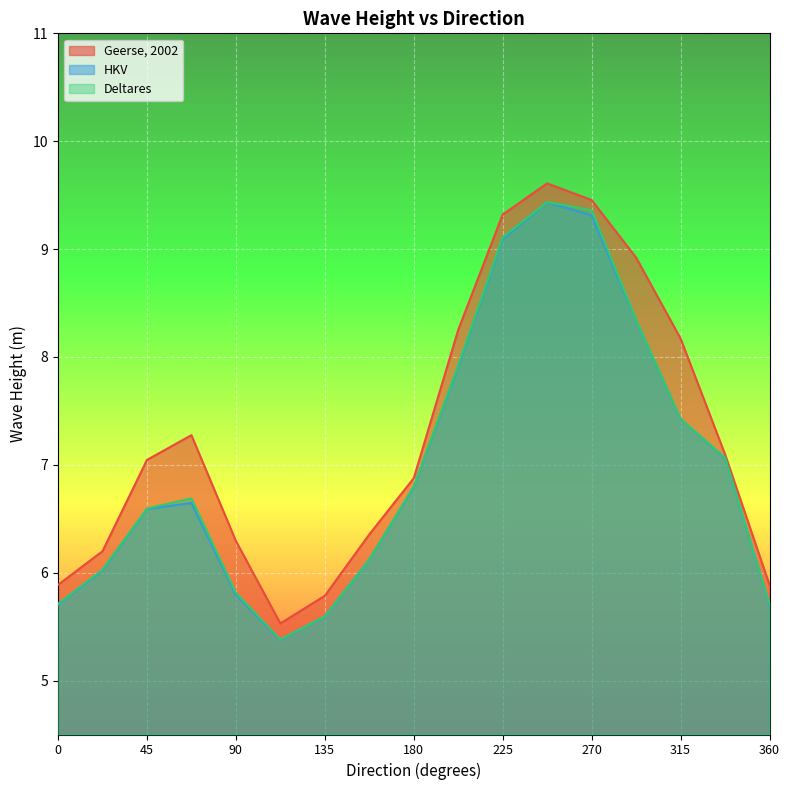

Where is Geerse, 2002 nearest to the value 7?

45